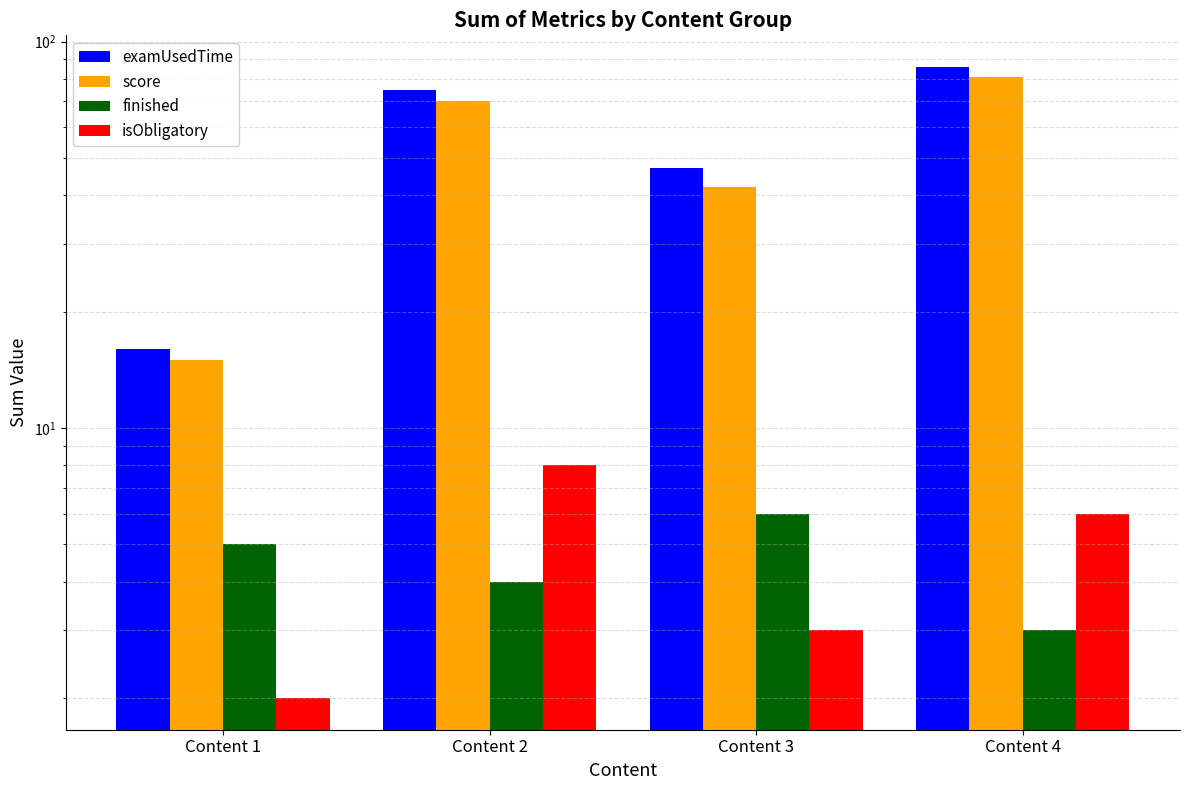

At how many categories does at least one series exceed 3?

4